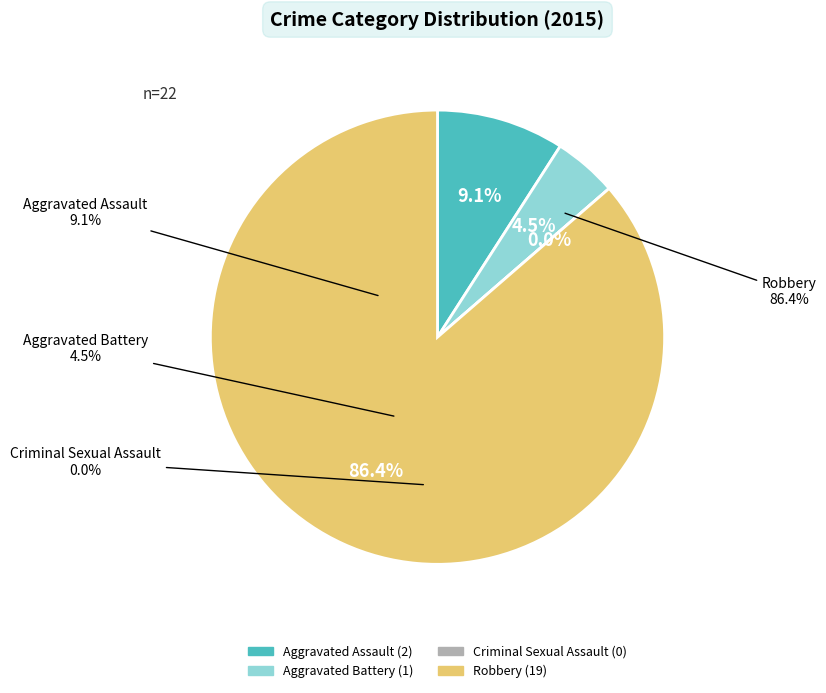

Rank the categories by value from highest to lowest.

Robbery, Aggravated Assault, Aggravated Battery, Criminal Sexual Assault